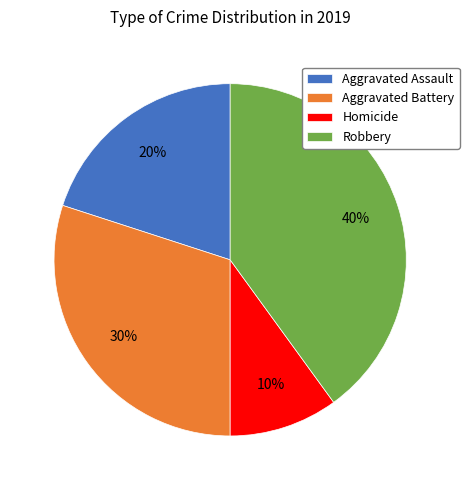

Count the number of slices in the pie.

4